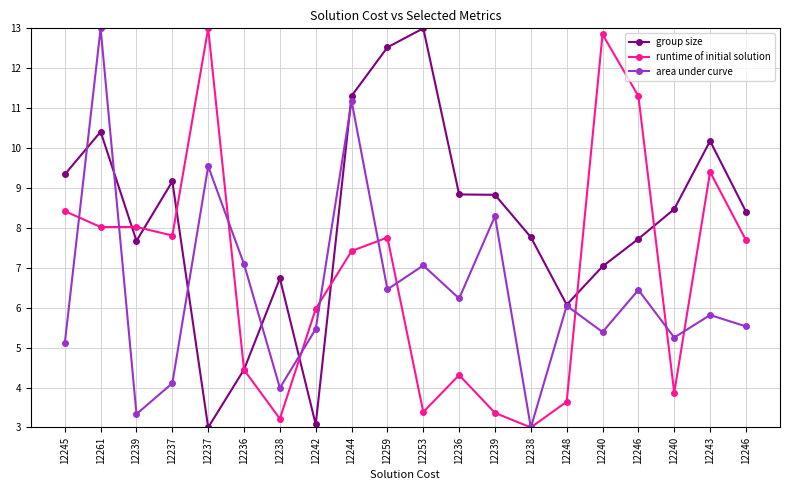

Is it true that area under curve equals 6.1 at 12248?

True